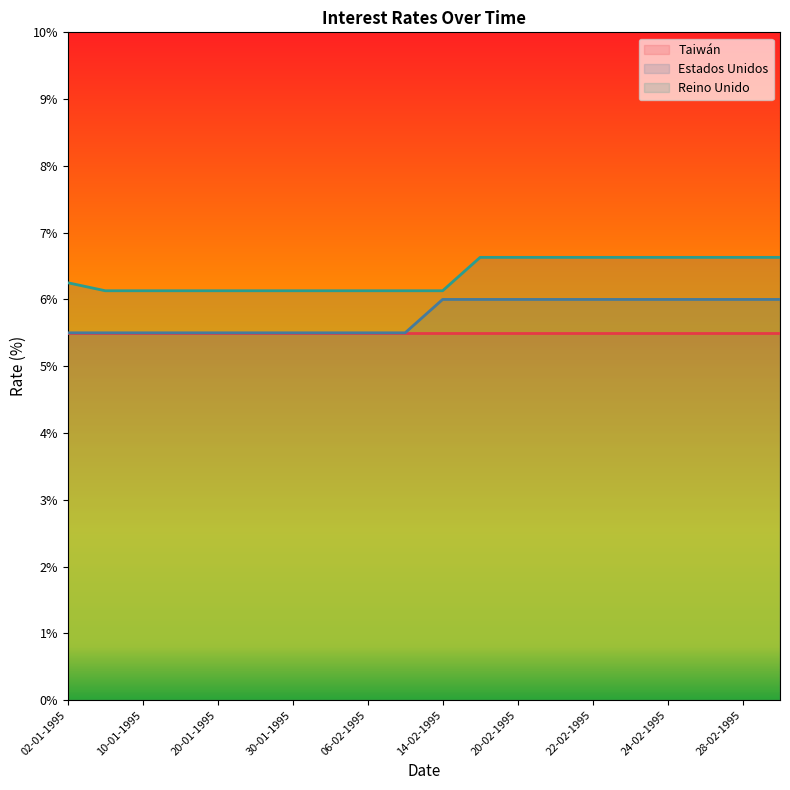

What are all the series names shown in the legend?

Taiwán, Estados Unidos, Reino Unido